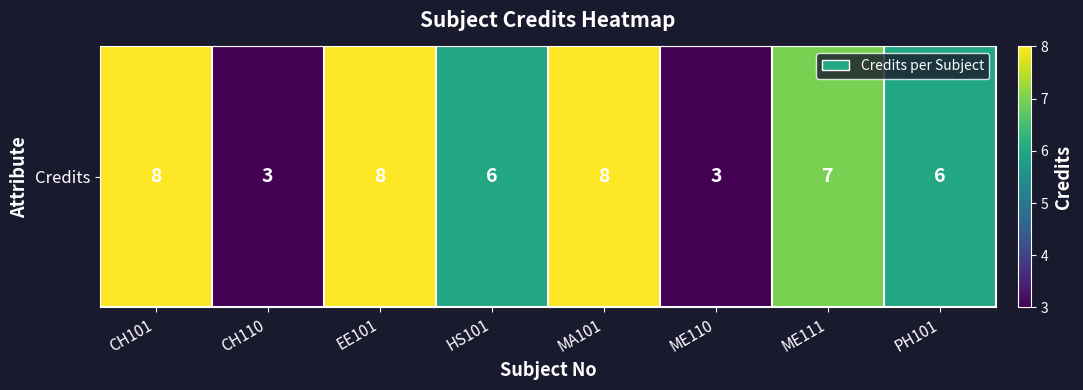

Count the values in the range 6 to 8.

6